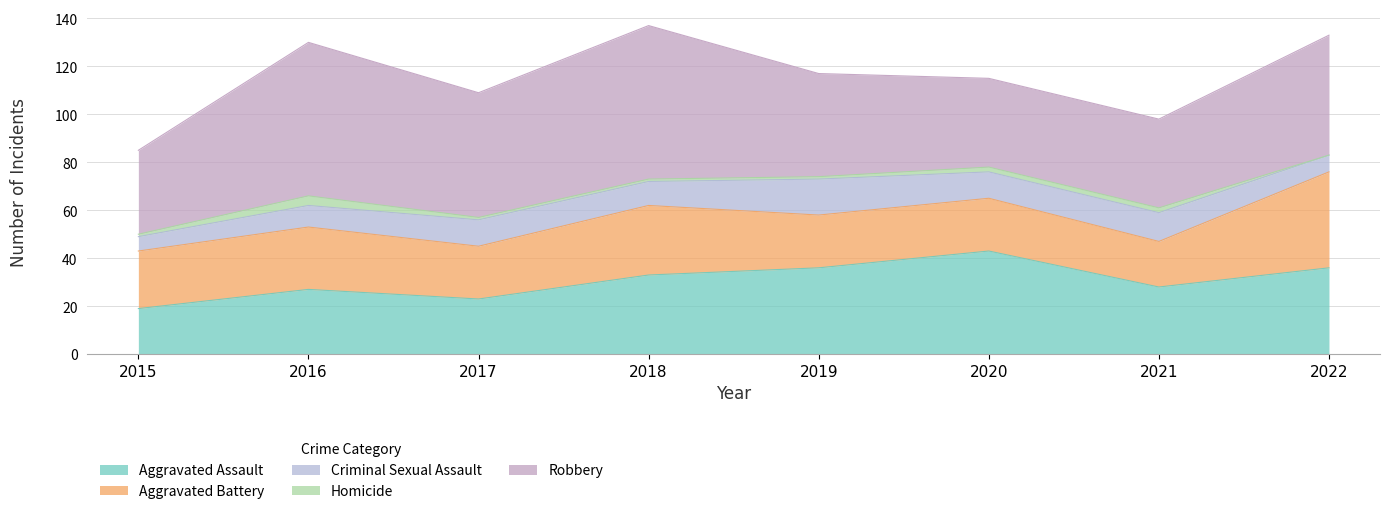

True or false: Homicide and Criminal Sexual Assault intersect in this chart.

False